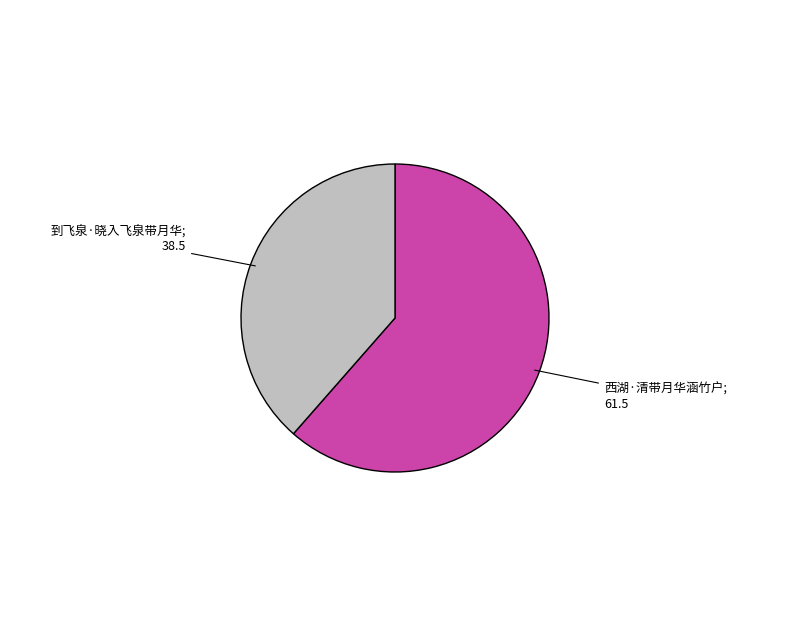

Is there any slice that represents more than half of the pie?

Yes